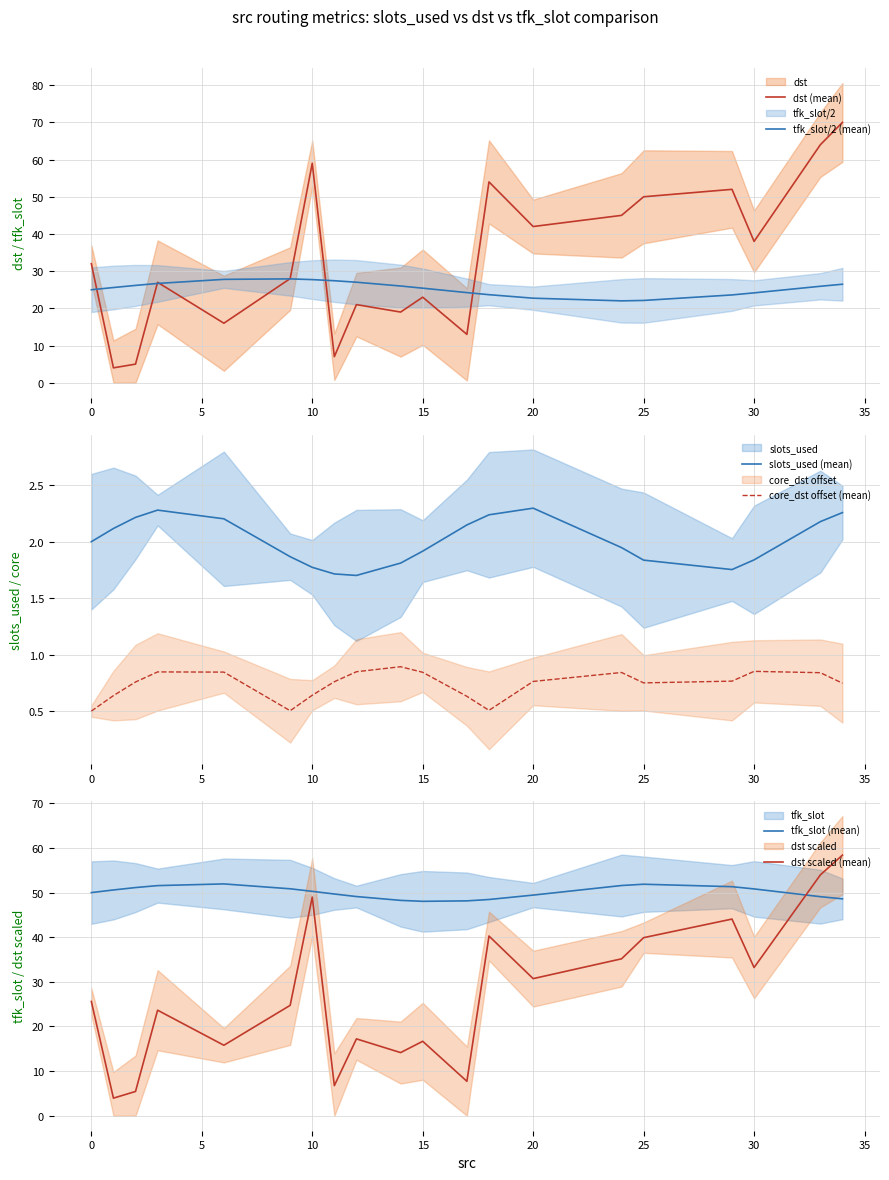

How many times do dst scaled (mean) and dst (mean) cross each other?

2